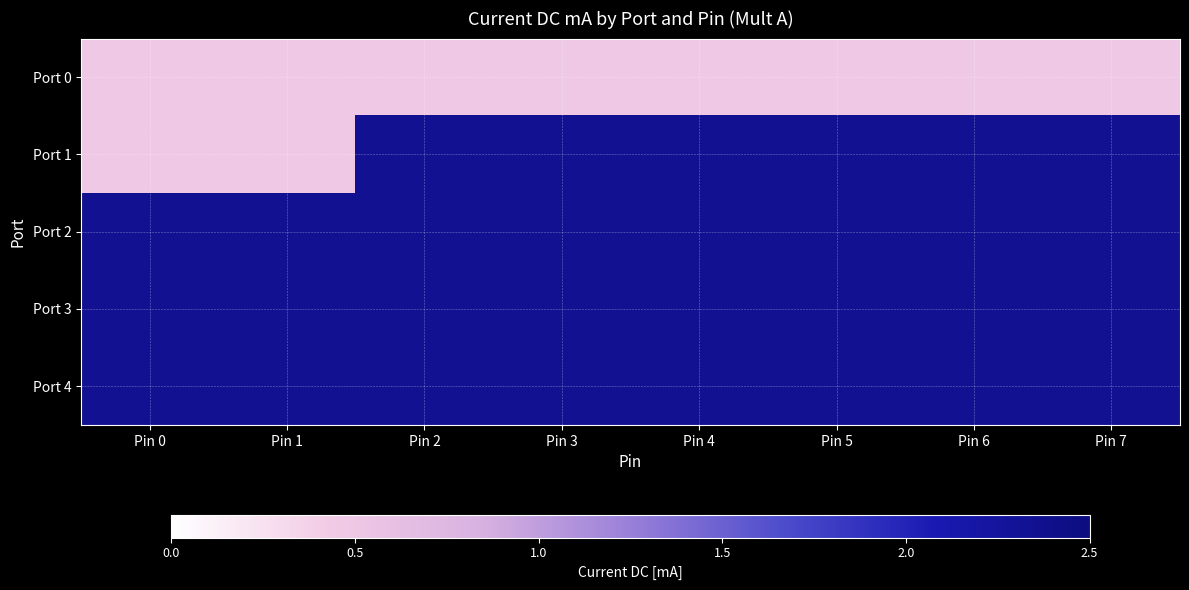

Reading right to left, what are all the values shown in this chart?

Port 0: Pin 7=0.5	Pin 6=0.5	Pin 5=0.5	Pin 4=0.5	Pin 3=0.5	Pin 2=0.5	Pin 1=0.5	Pin 0=0.5
Port 1: Pin 7=2.3	Pin 6=2.3	Pin 5=2.3	Pin 4=2.3	Pin 3=2.3	Pin 2=2.3	Pin 1=0.5	Pin 0=0.5
Port 2: Pin 7=2.3	Pin 6=2.3	Pin 5=2.3	Pin 4=2.3	Pin 3=2.3	Pin 2=2.3	Pin 1=2.3	Pin 0=2.3
Port 3: Pin 7=2.3	Pin 6=2.3	Pin 5=2.3	Pin 4=2.3	Pin 3=2.3	Pin 2=2.3	Pin 1=2.3	Pin 0=2.3
Port 4: Pin 7=2.3	Pin 6=2.3	Pin 5=2.3	Pin 4=2.3	Pin 3=2.3	Pin 2=2.3	Pin 1=2.3	Pin 0=2.3